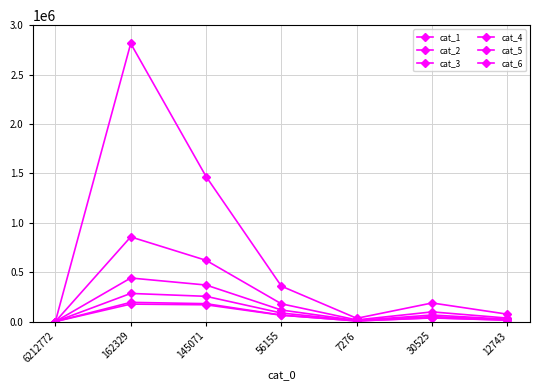

What is the maximum value shown in the chart?

2814721